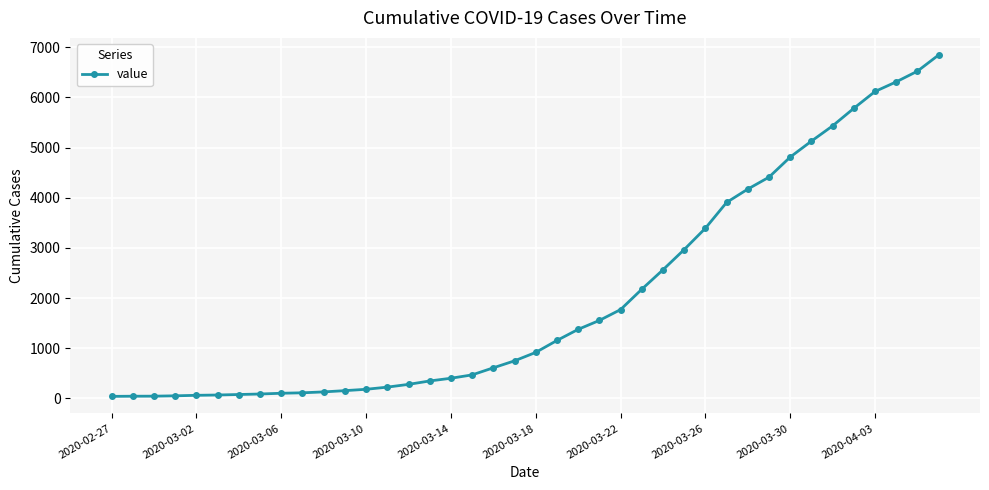

What is the sum of all values?

81532